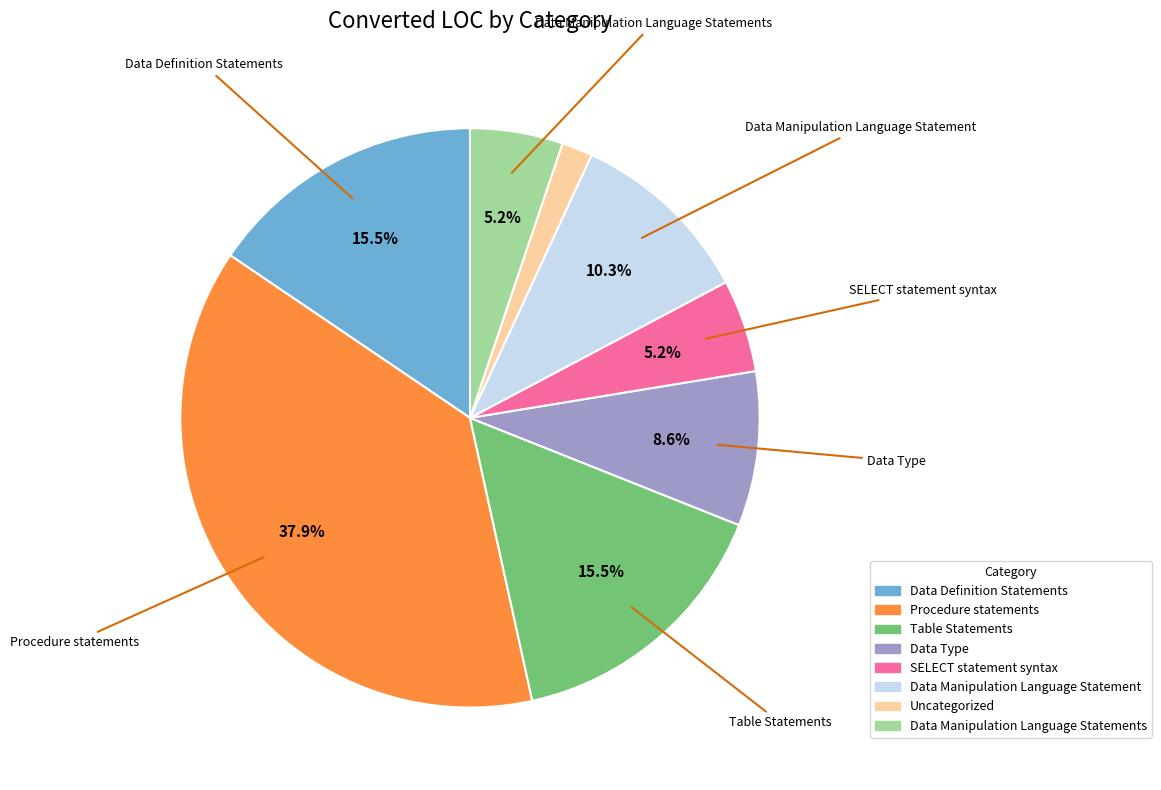

Does any single category account for the majority?

No